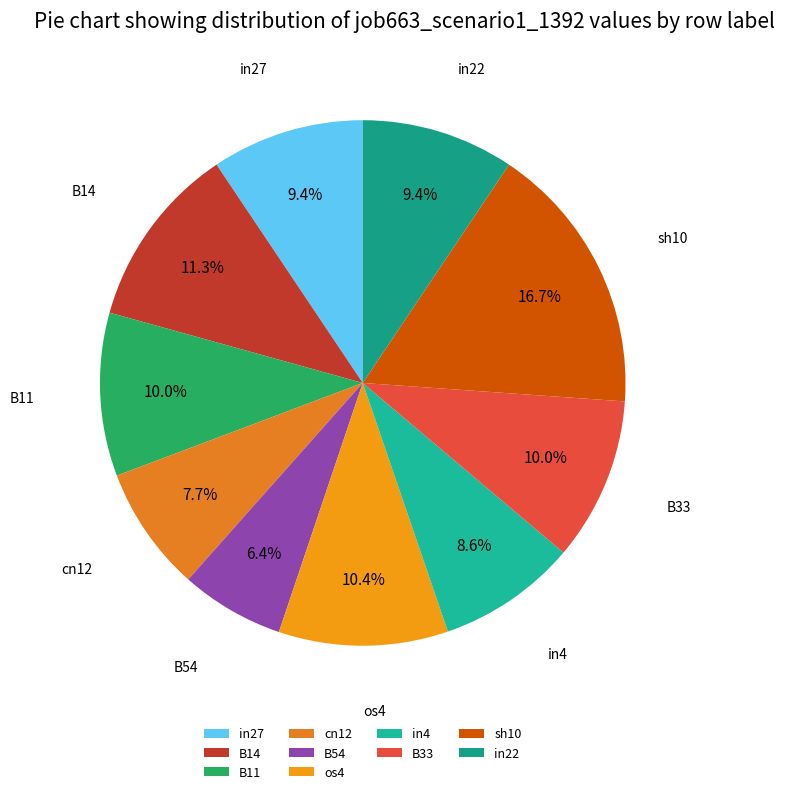

Count the number of slices in the pie.

10